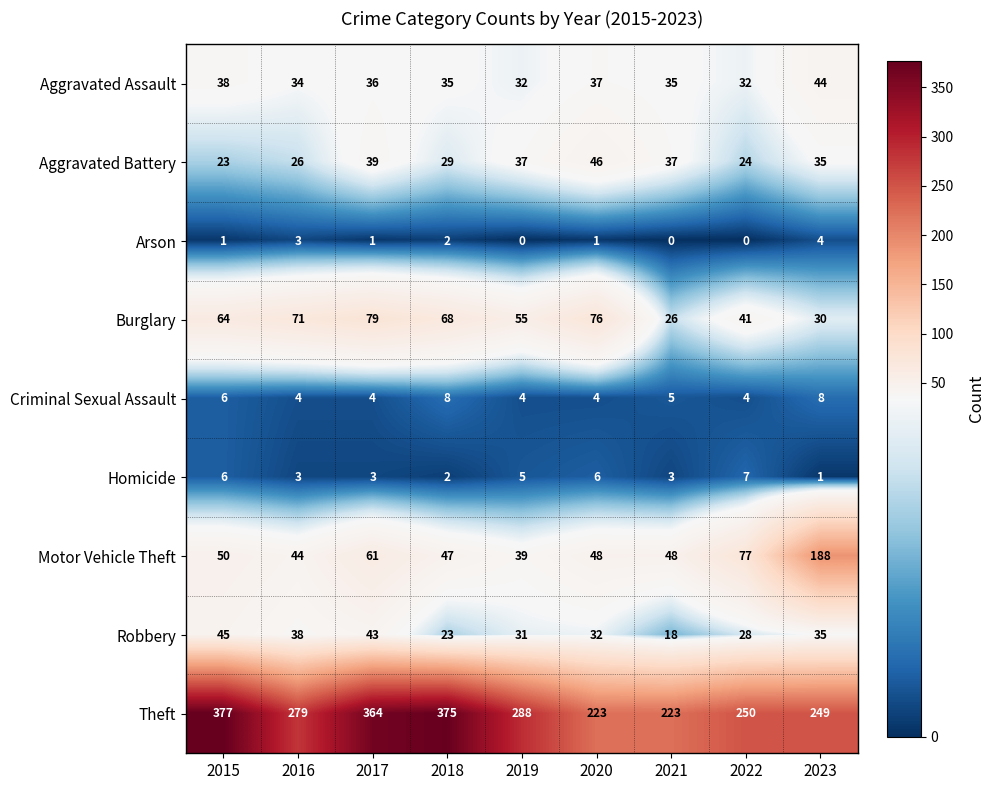

Rank the series by their maximum value, from lowest to highest.

Arson, Homicide, Criminal Sexual Assault, Aggravated Assault, Robbery, Aggravated Battery, Burglary, Motor Vehicle Theft, Theft